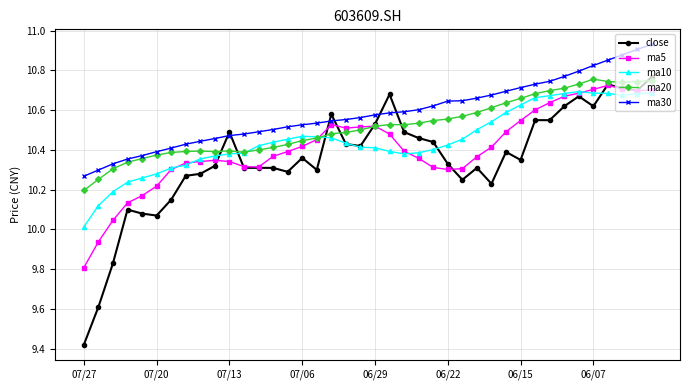

Rank the series by their average value, from highest to lowest.

ma30, ma20, ma10, ma5, close